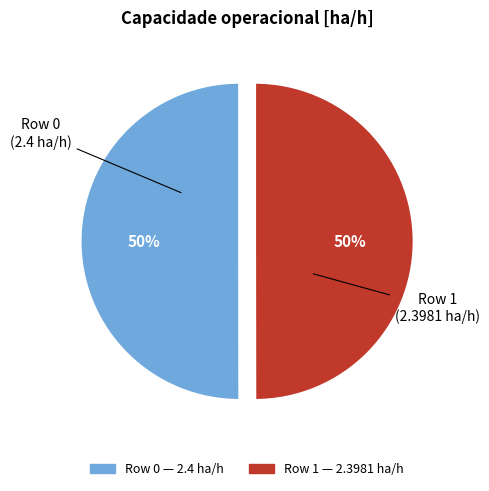

To the nearest percent, what is the average slice percentage?

50%